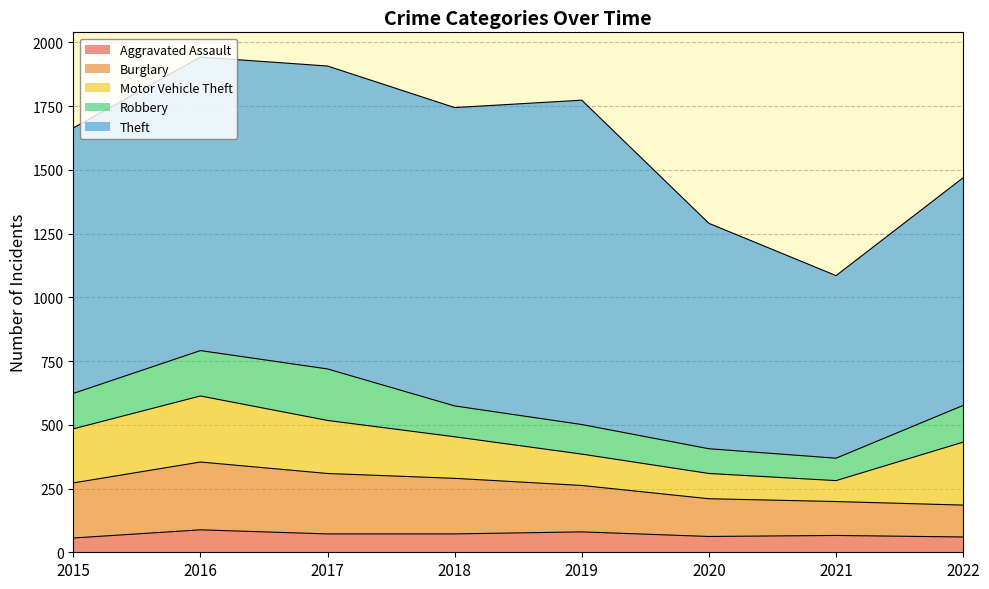

At which label does Robbery reach its peak?

2017